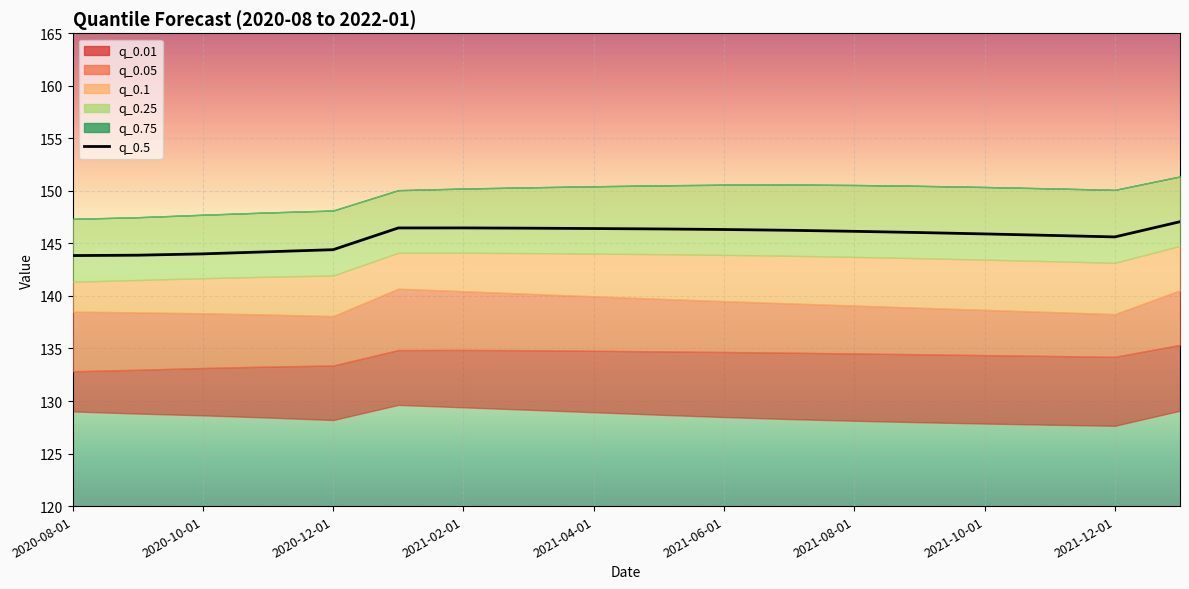

What is the average value?

145.6